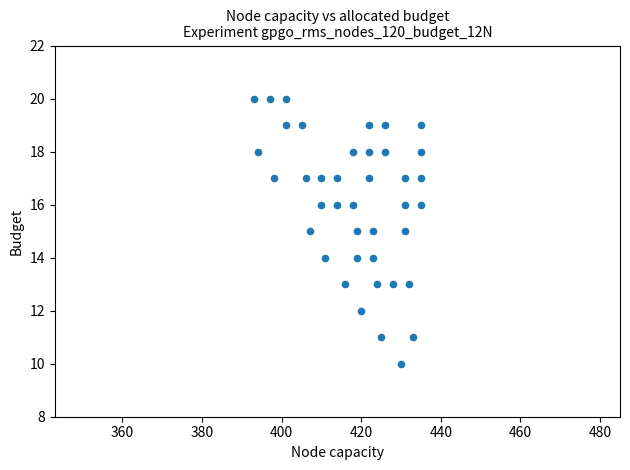

What is the range of Y values (max minus min)?

10